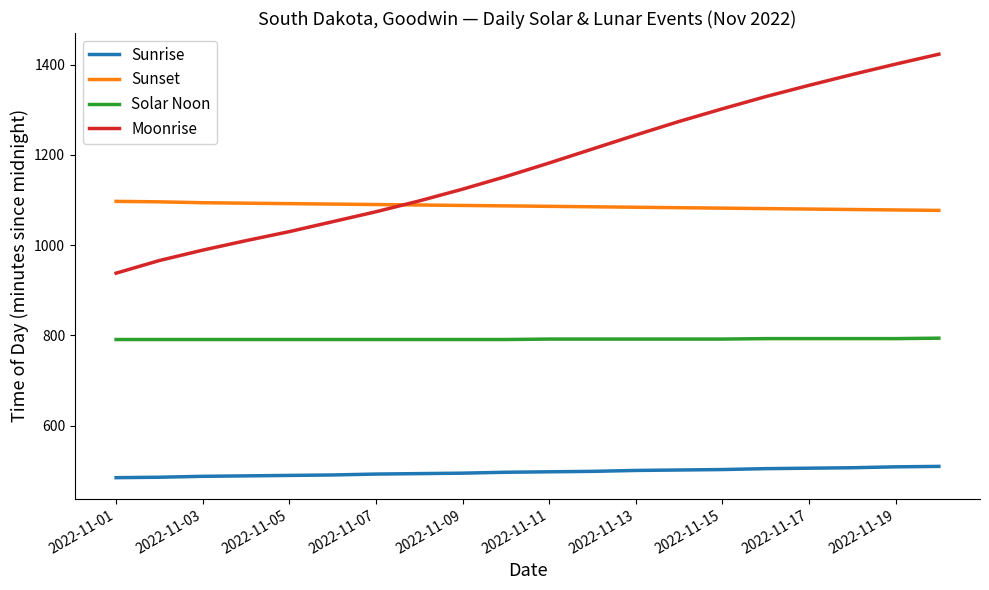

What is the maximum value shown in the chart?

1423